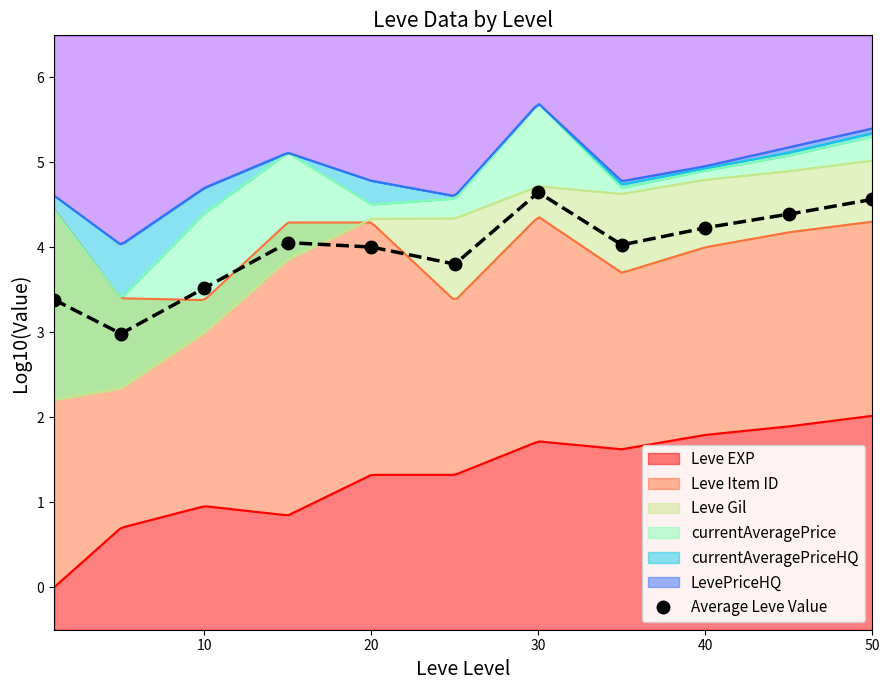

True or false: Average Leve Value has more than 2 interior local peaks.

False